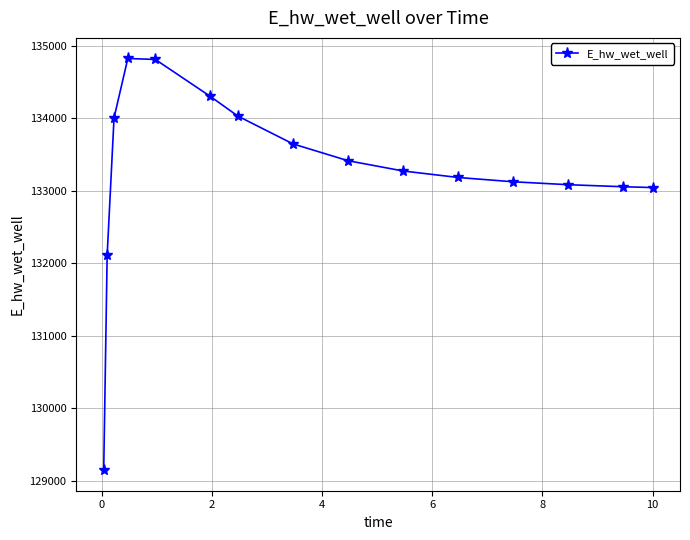

What is the difference between the second highest and minimum values?

5669.9